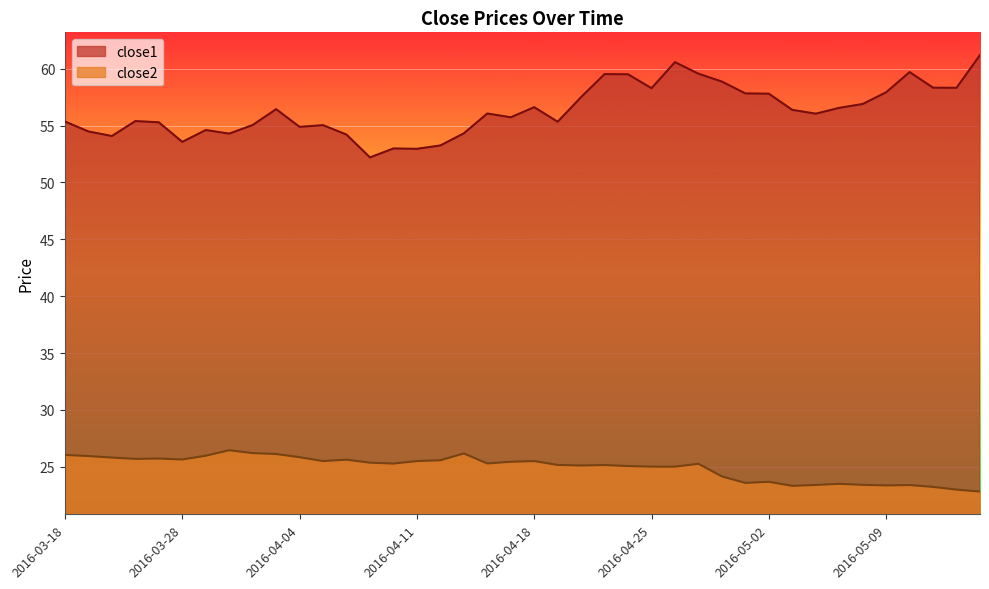

The value of close2 at 2016-05-11 is 6.3. True or false?

False